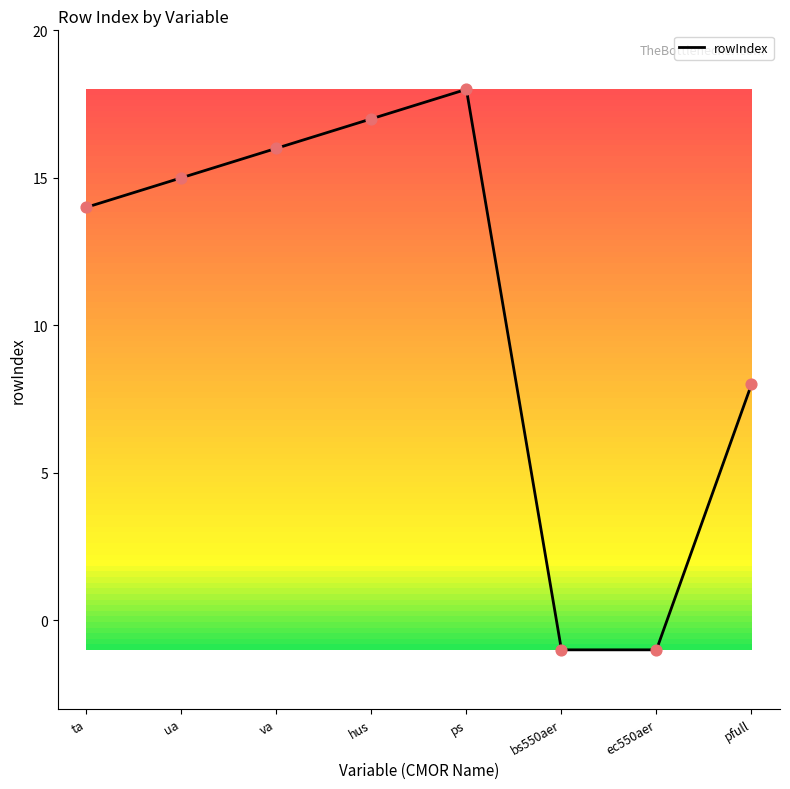

Which has a higher value, ua or ta?

ua